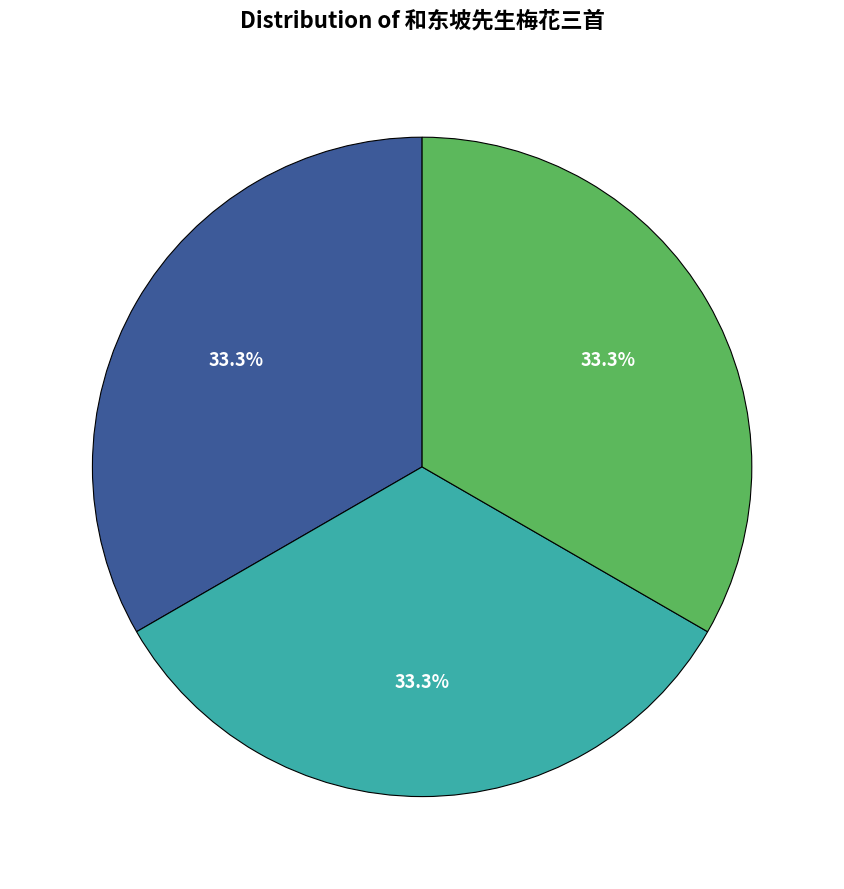

Is there any slice that represents more than half of the pie?

No